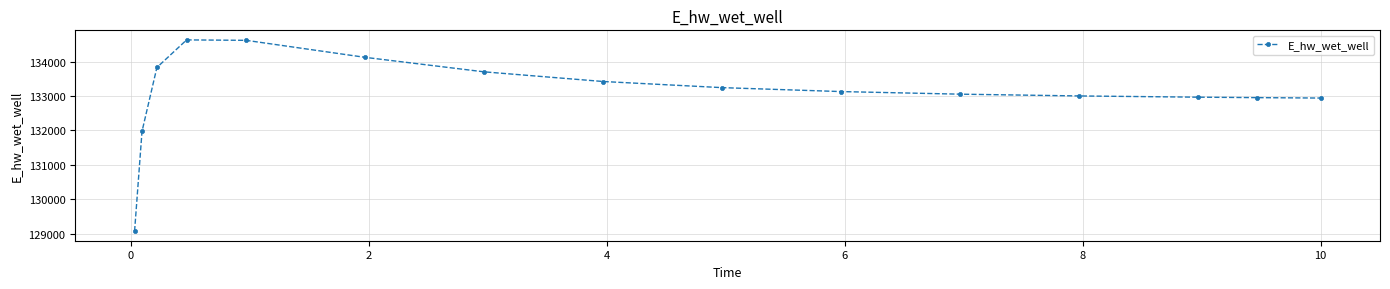

How many distinct data groups are displayed?

1